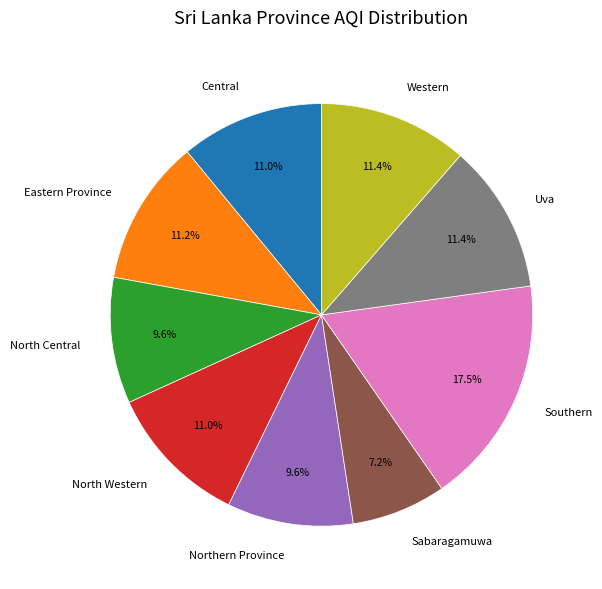

Count the number of slices in the pie.

9